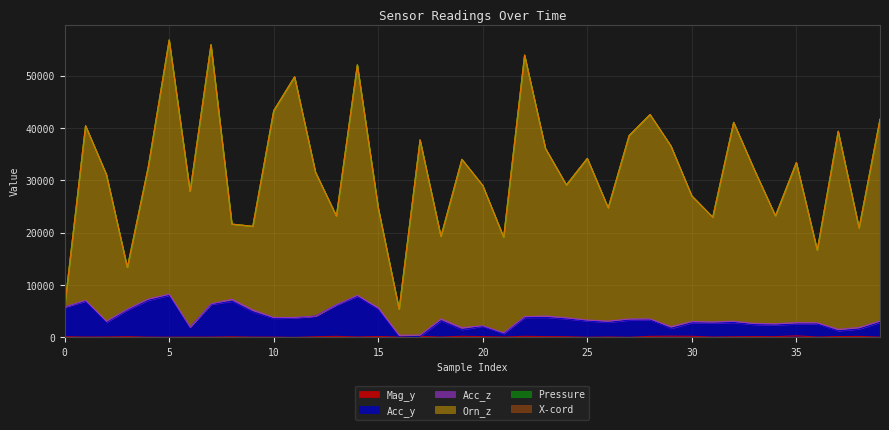

In Acc_y, how many points are lower than both neighbors (excluding endpoints)?

11